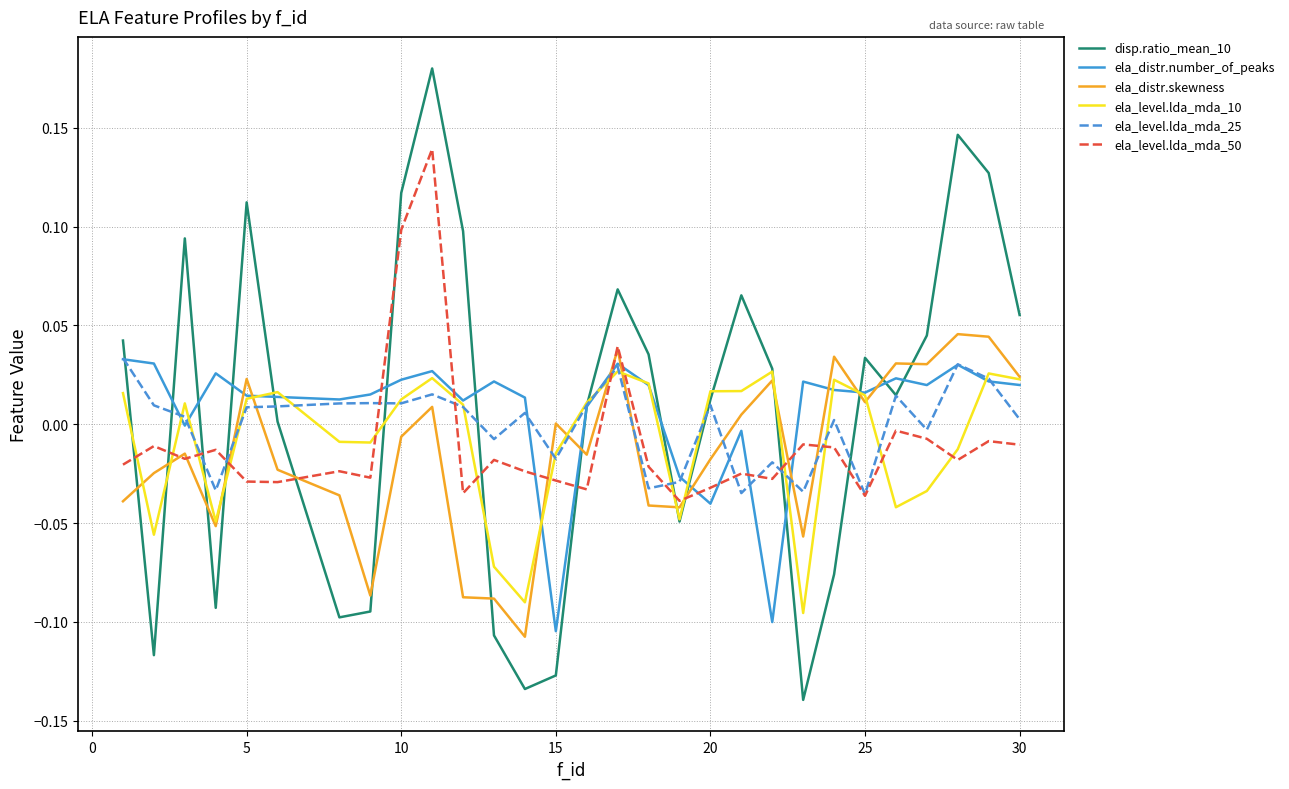

Which series has the largest range (max minus min)?

disp.ratio_mean_10